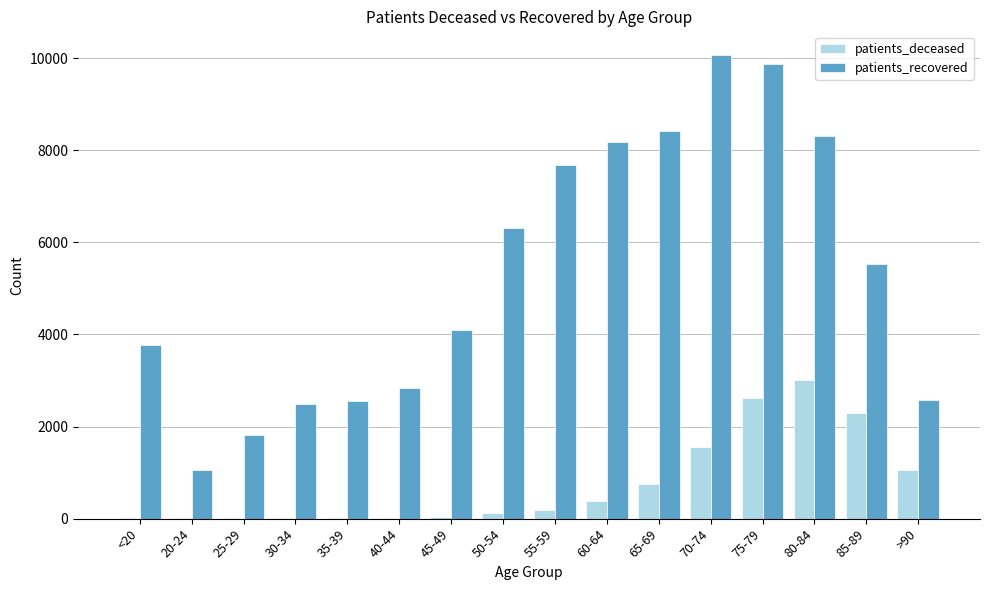

At which category is the sum across all series the highest?

75-79